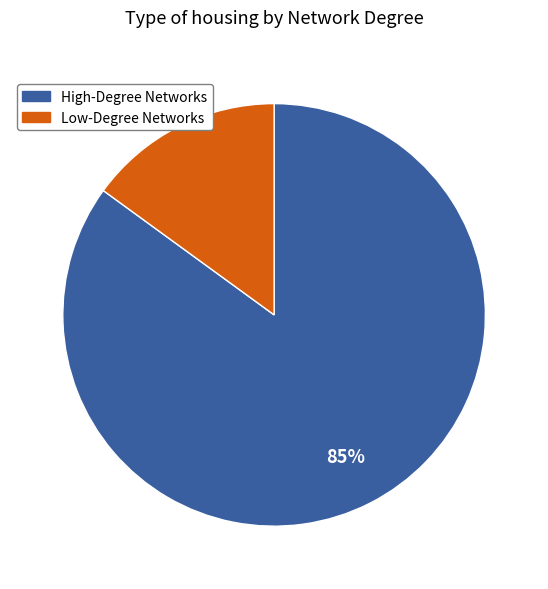

Which has a higher value, Low-Degree Networks or High-Degree Networks?

High-Degree Networks